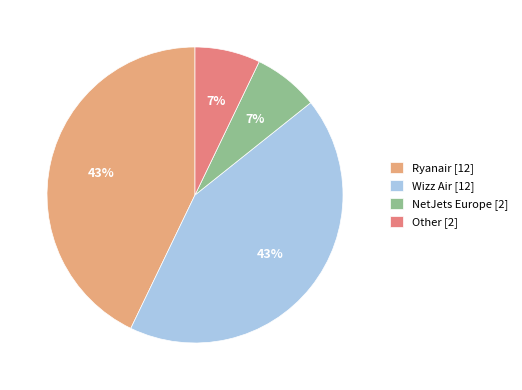

What percentage is the Ryanair slice, to the nearest percent?

43%